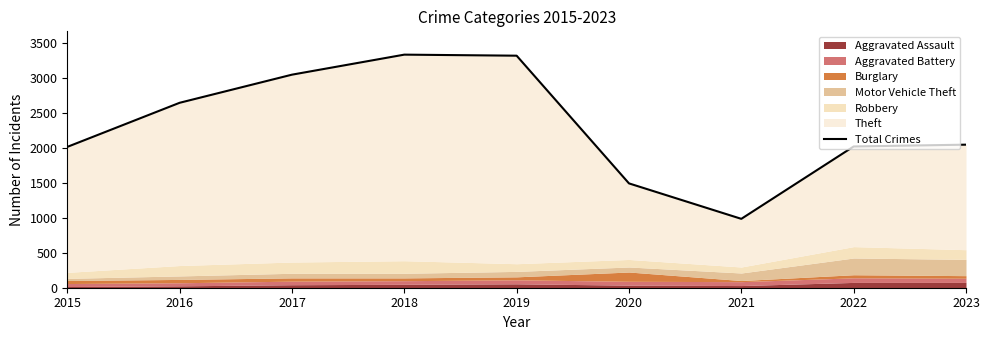

True or false: the data has more than 2 interior local peaks.

False